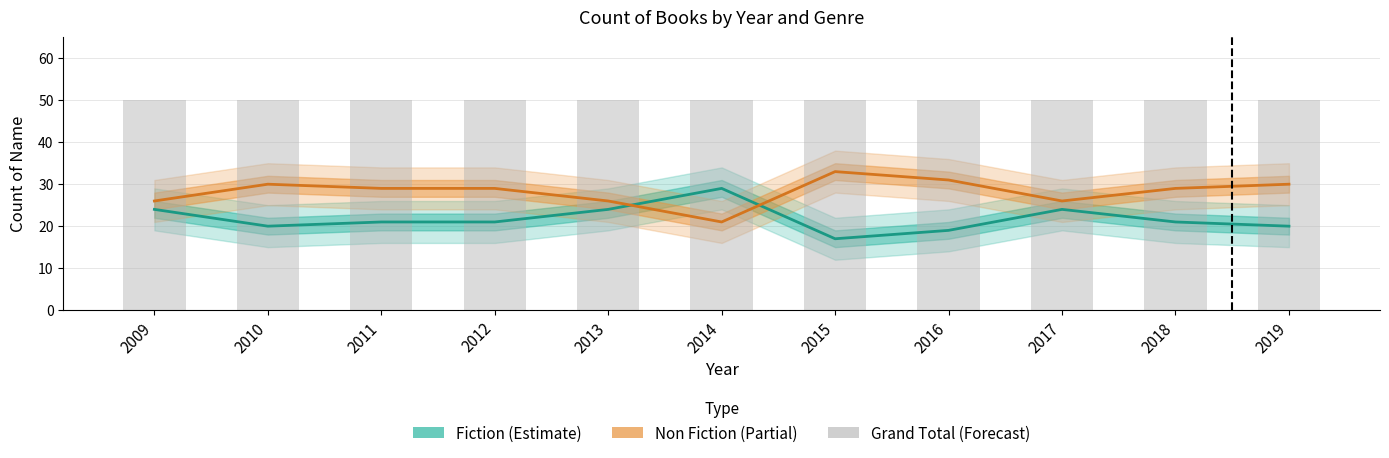

What is the maximum value for Fiction?

29